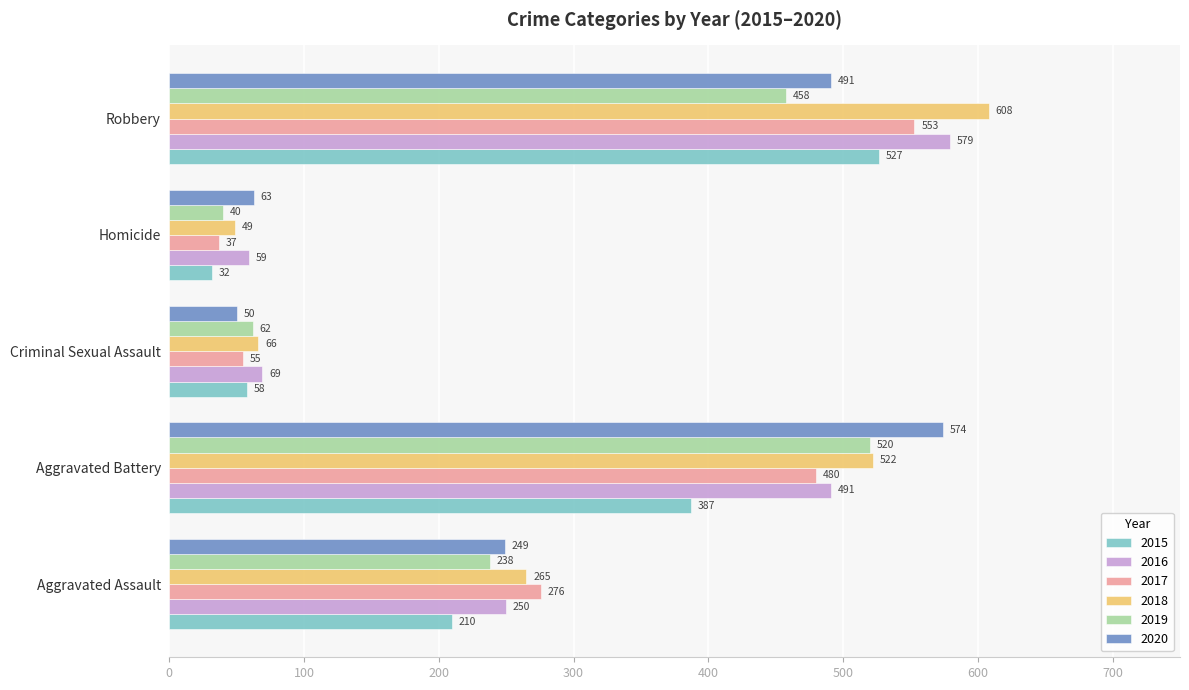

What is the spread (max minus min) of values at Aggravated Battery?

187